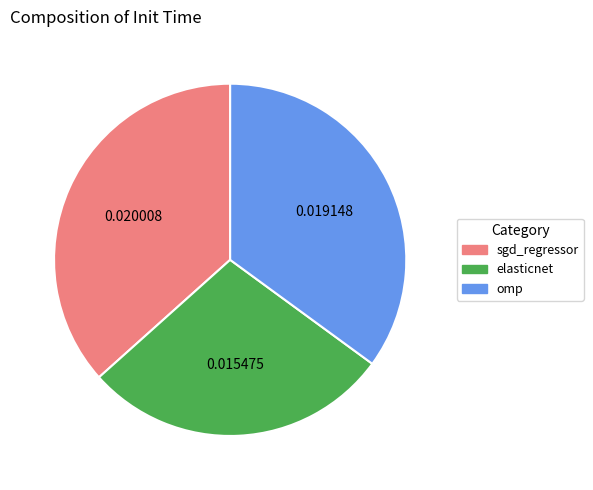

Is the sum of sgd_regressor and elasticnet greater than half?

Yes